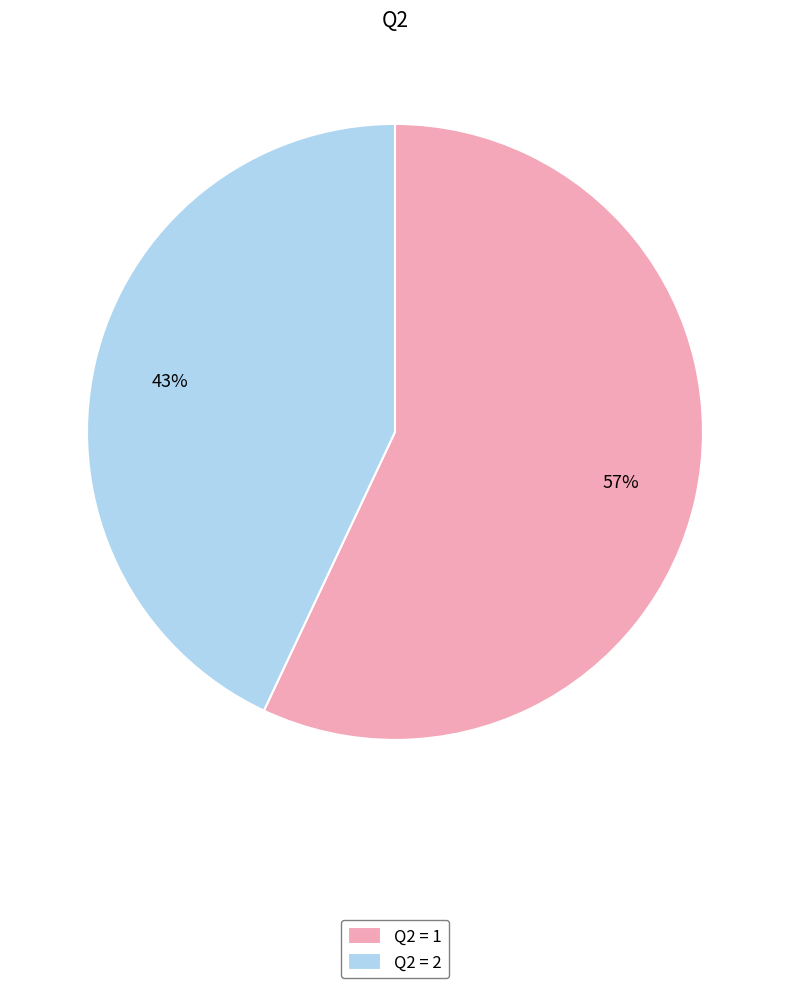

How many slices are in this pie chart?

2